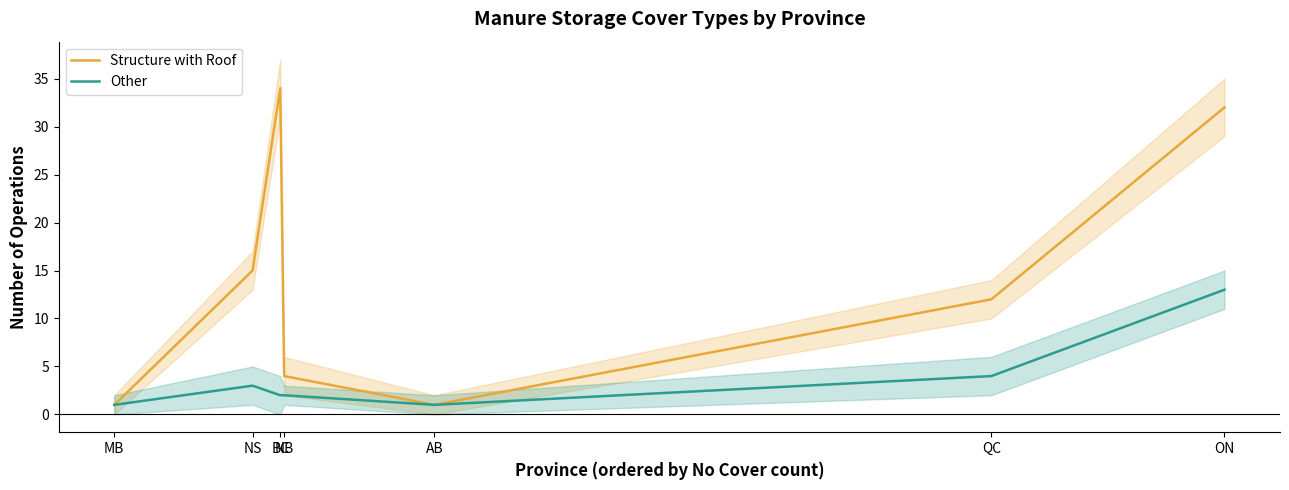

What is the sum of the Structure with Roof values at AB and BC?

35